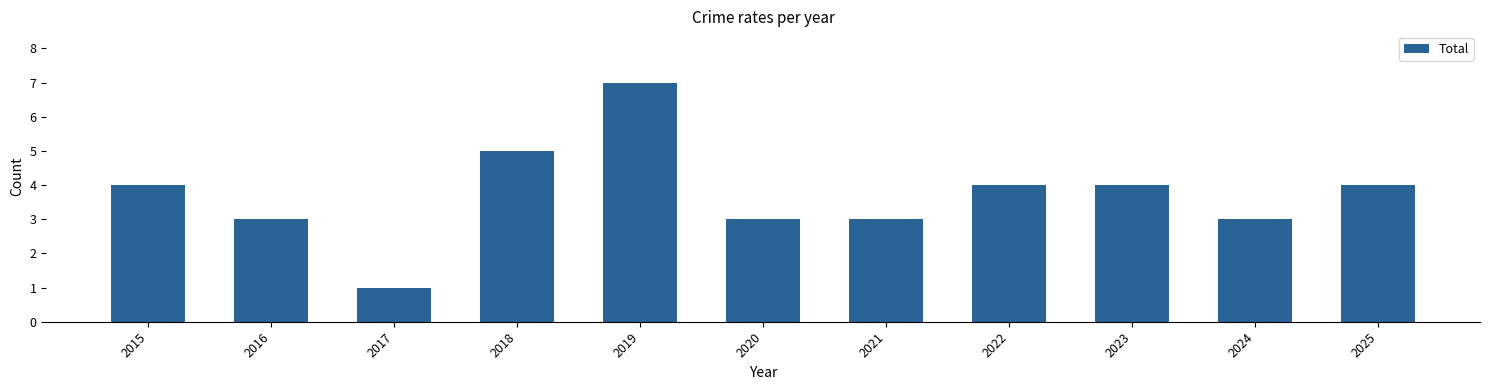

How many series are shown in this chart?

1